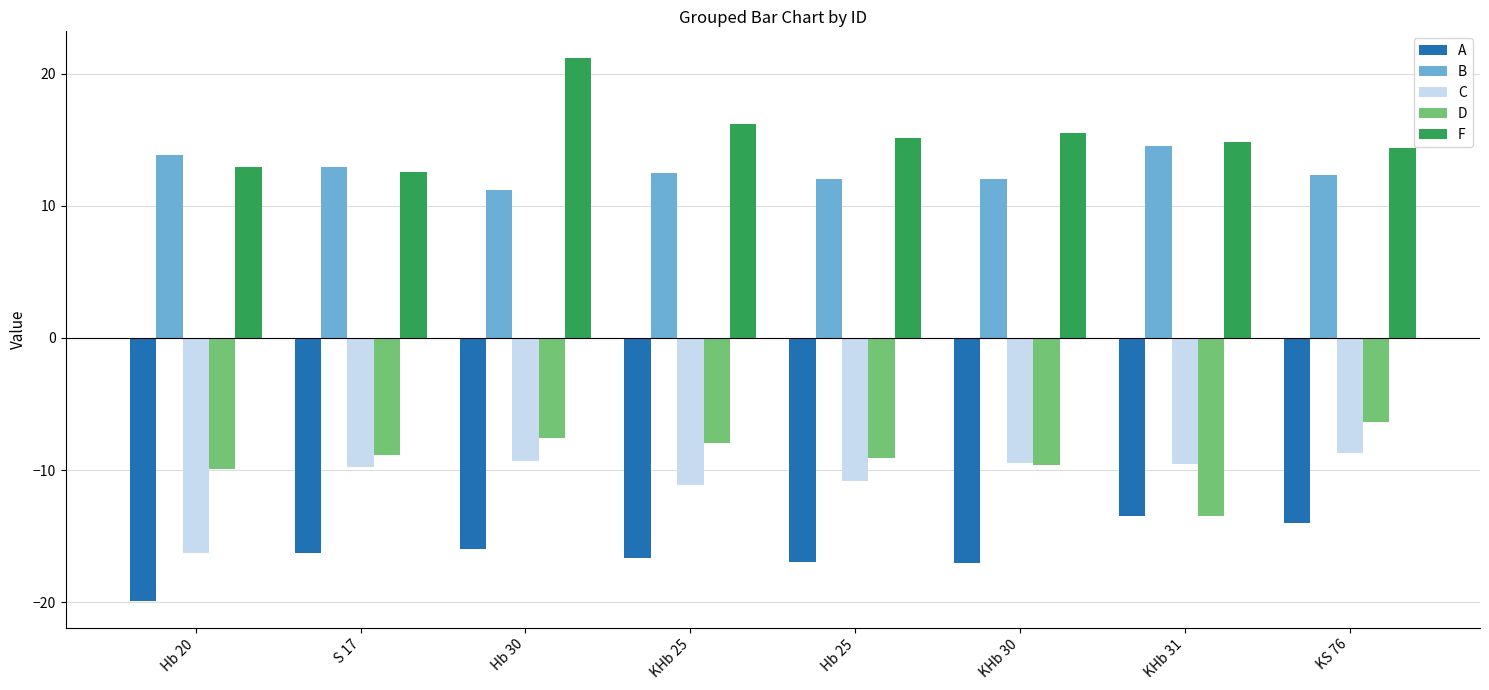

What is the smallest value displayed?

-19.9